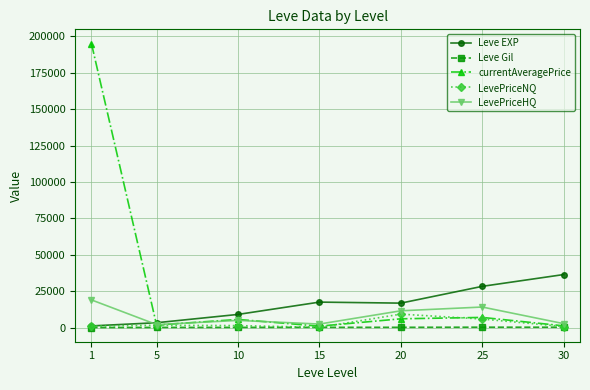

Which series has the widest spread of values?

currentAveragePrice